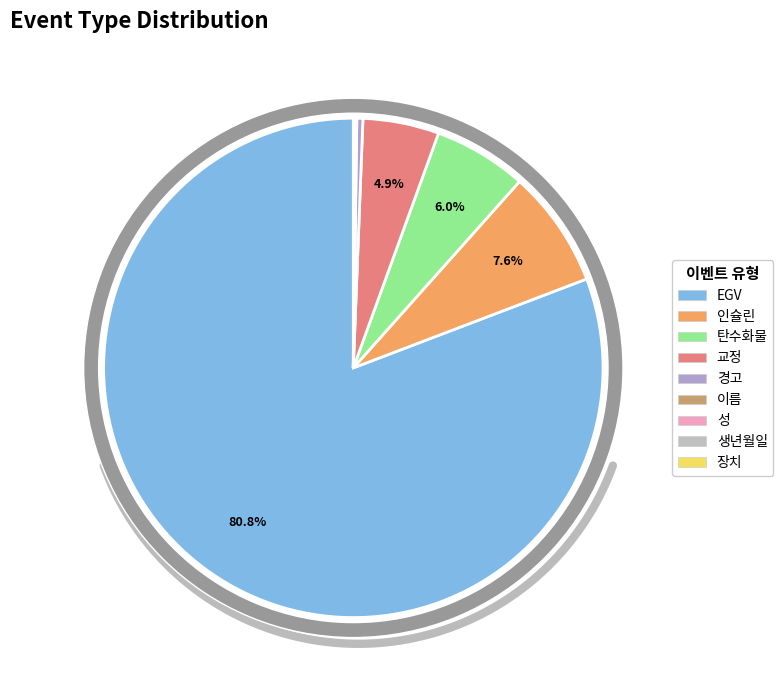

What percentage do 교정 and 탄수화물 together represent?

11.0%